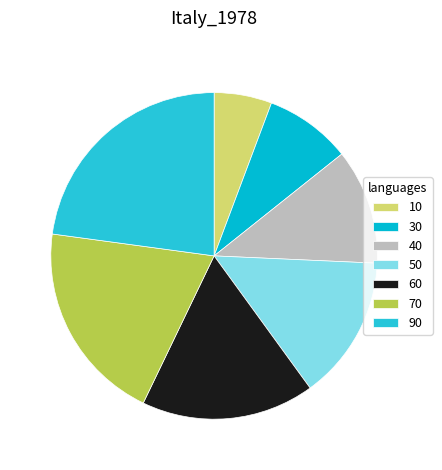

Which category has the smallest portion of the pie?

10